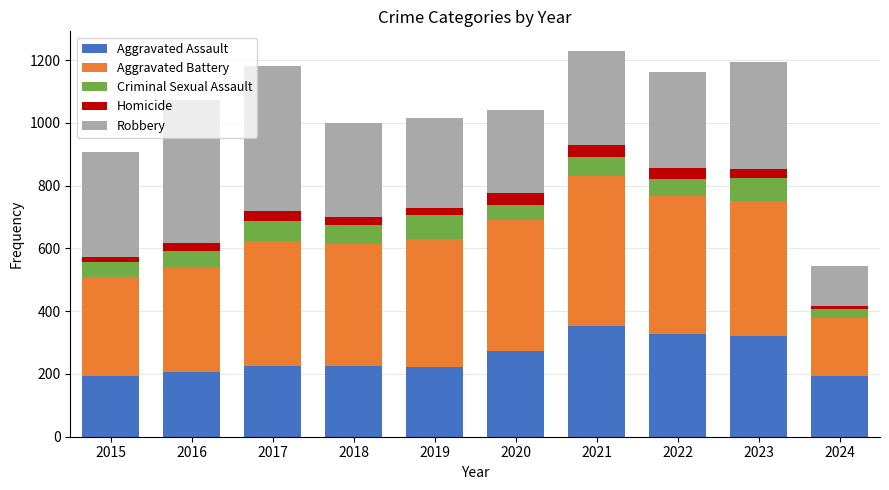

How many data points in Aggravated Assault are less than 225?

4